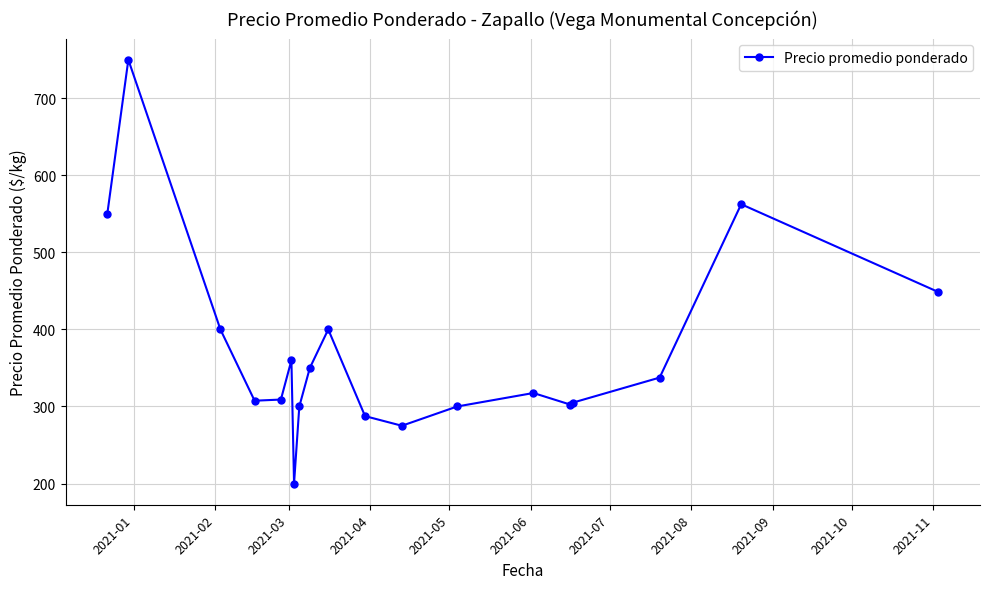

How many interior local peaks (higher than both neighbors) does the data have?

5